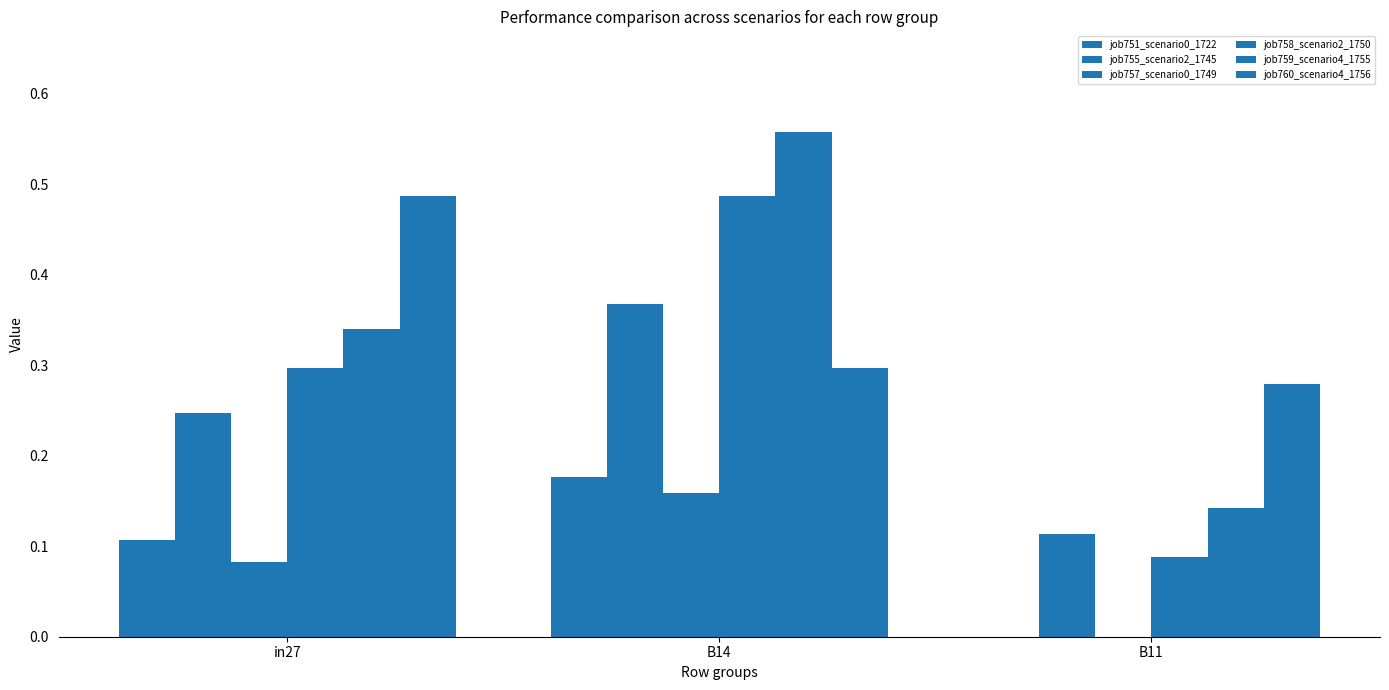

Are the bars grouped side by side (vs. stacked)?

Yes